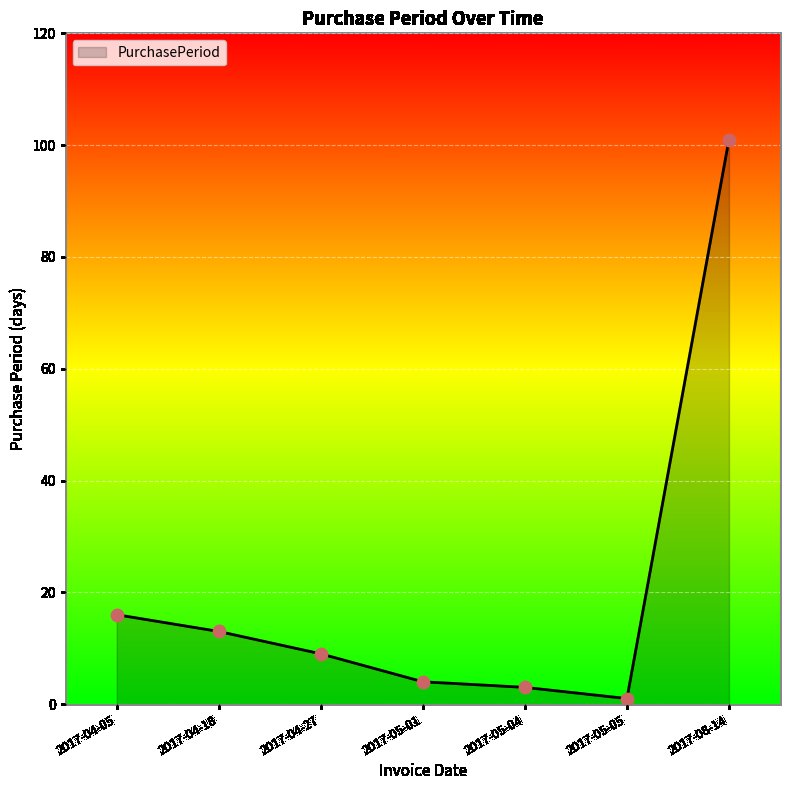

Which has a higher value, 2017-05-01 or 2017-04-05?

2017-04-05